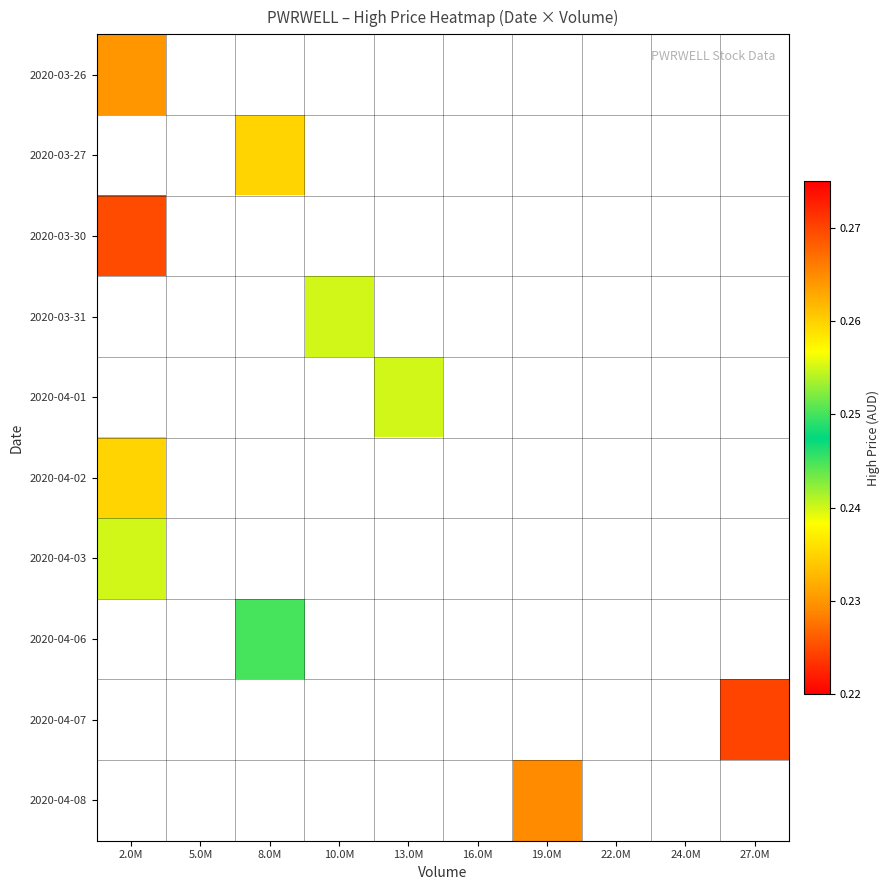

The 2020-03-27 series shows 0.2 at 8.0M. True or false?

True